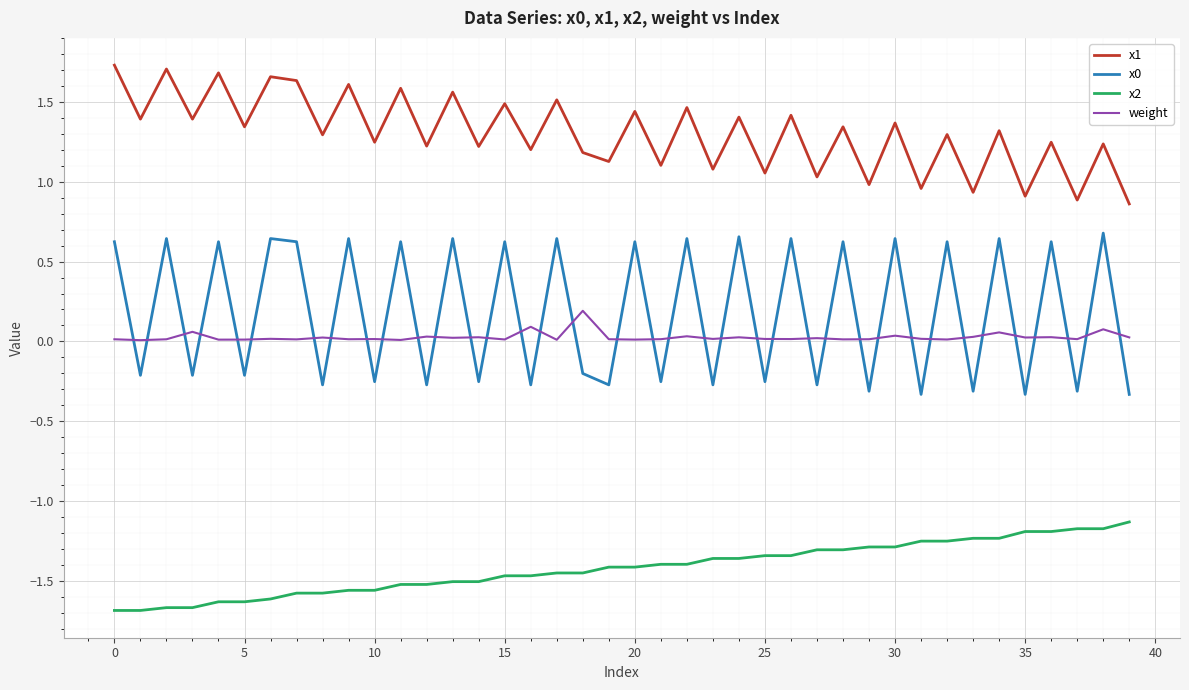

Does the chart display data point markers on the line(s)?

No